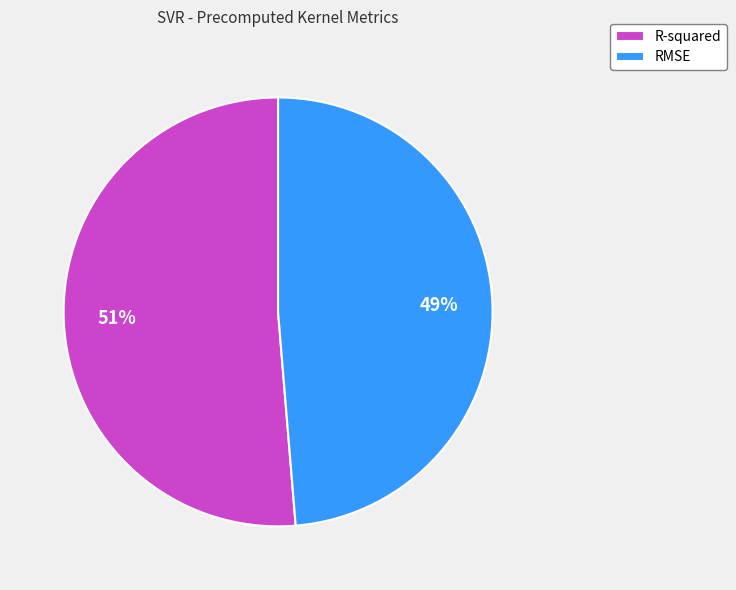

To the nearest percent, what is the combined percentage of RMSE and R-squared?

100%